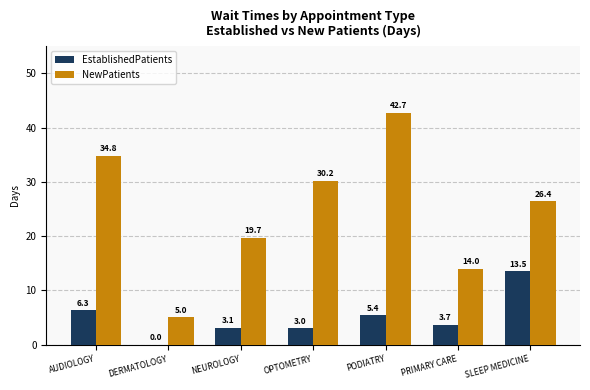

Reading left to right, transcribe all the data shown in this chart.

EstablishedPatients: AUDIOLOGY=6.3	DERMATOLOGY=0.0	NEUROLOGY=3.1	OPTOMETRY=3.0	PODIATRY=5.4	PRIMARY CARE=3.7	SLEEP MEDICINE=13.5
NewPatients: AUDIOLOGY=34.8	DERMATOLOGY=5.0	NEUROLOGY=19.7	OPTOMETRY=30.2	PODIATRY=42.7	PRIMARY CARE=14.0	SLEEP MEDICINE=26.4